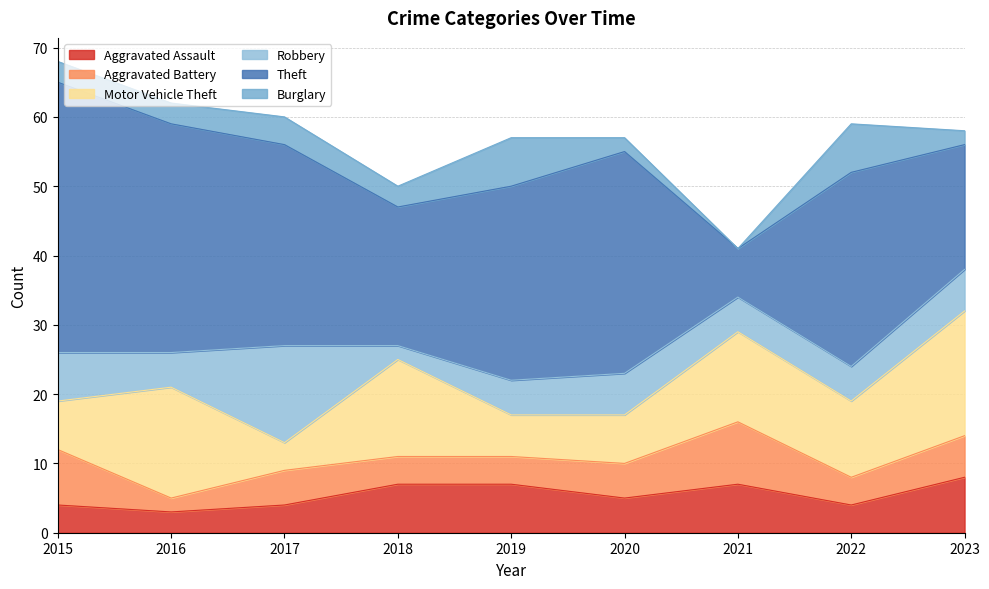

What is the difference between the maximum and minimum values in the Motor Vehicle Theft series?

14